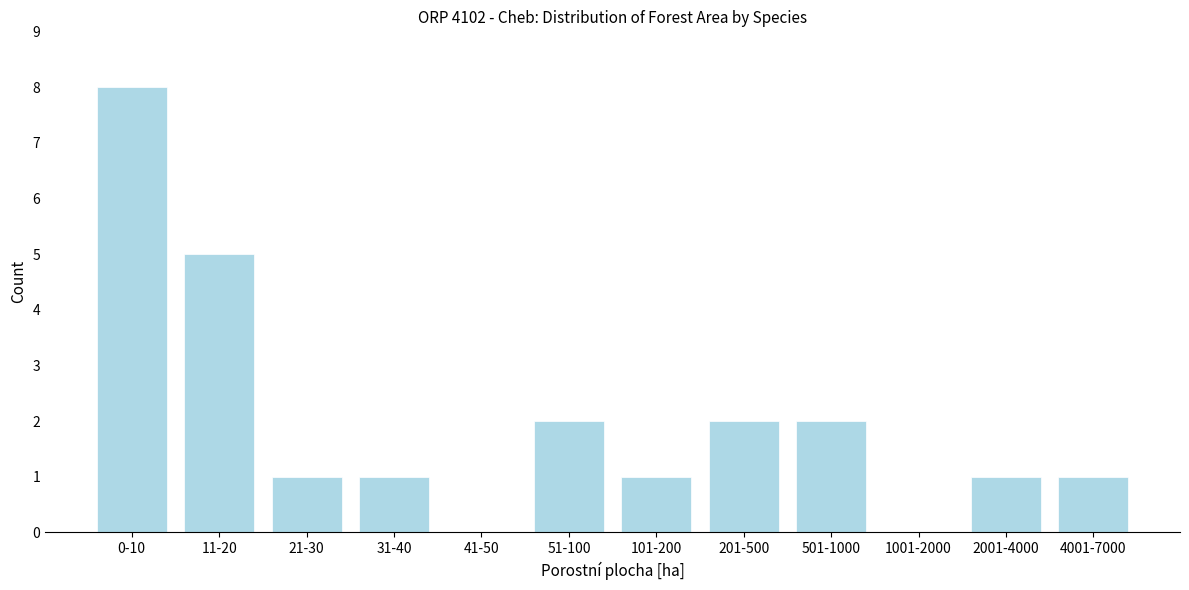

Reading left to right, extract all data points from this chart.

0-10=8	11-20=5	21-30=1	31-40=1	41-50=0	51-100=2	101-200=1	201-500=2	501-1000=2	1001-2000=0	2001-4000=1	4001-7000=1